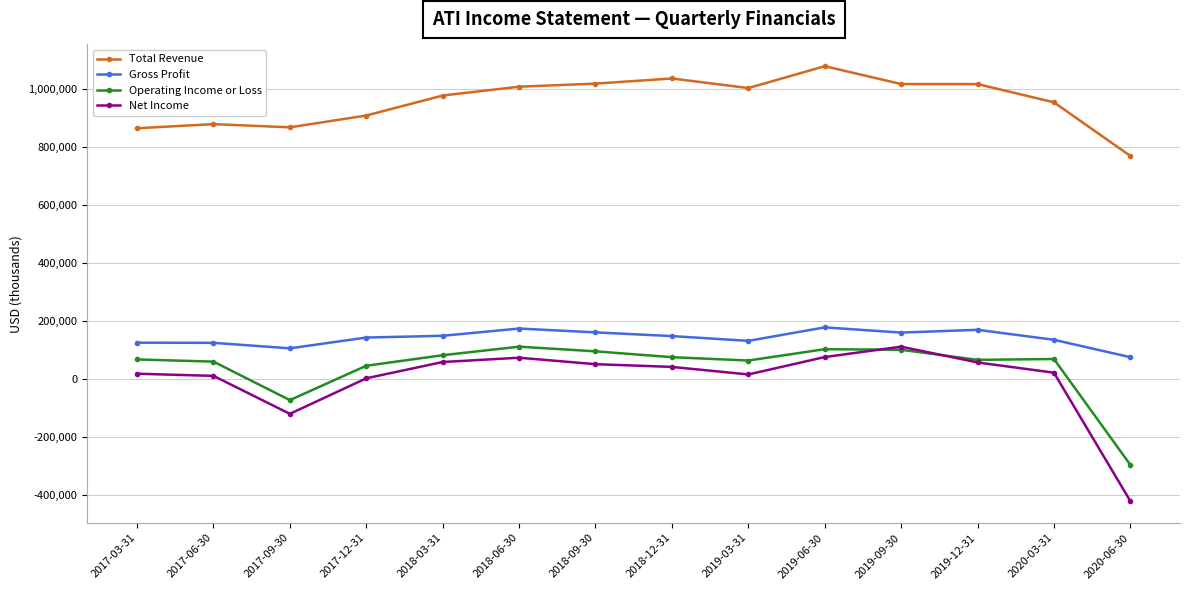

Which series has the widest spread of values?

Net Income